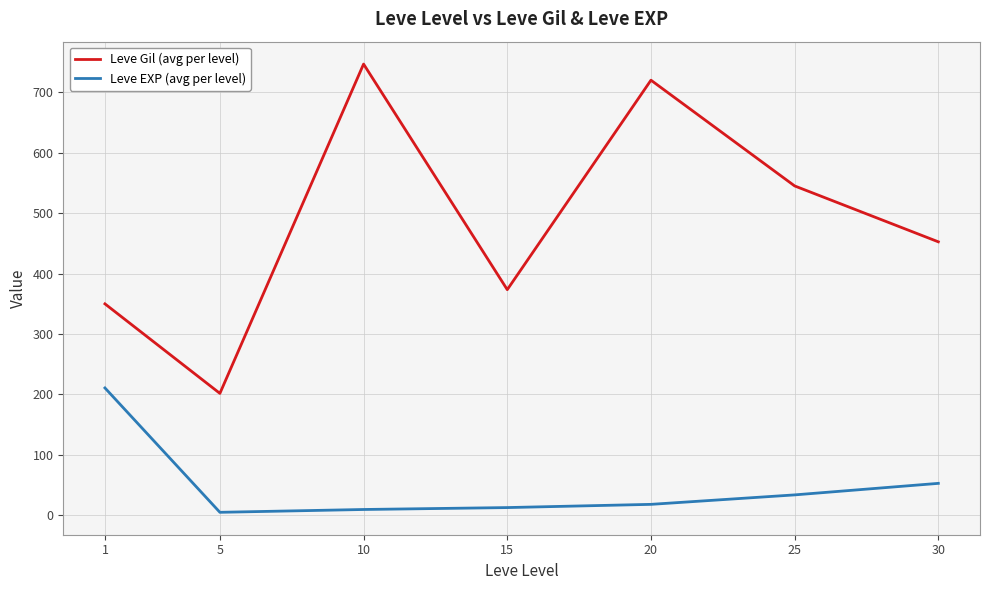

In Leve Gil (avg per level), how many points are lower than both neighbors (excluding endpoints)?

2